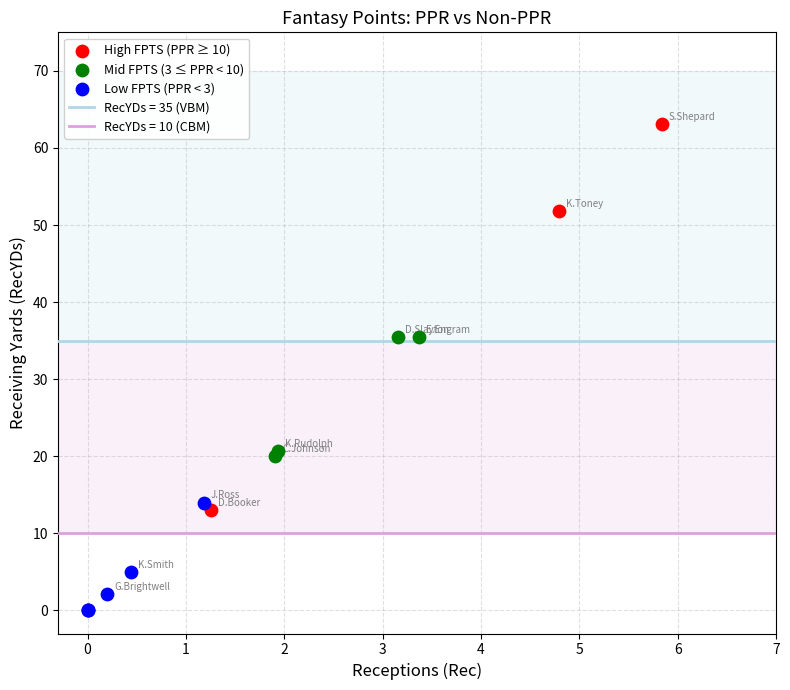

Which series has the widest spread of Y values?

High FPTS (PPR ≥ 10)